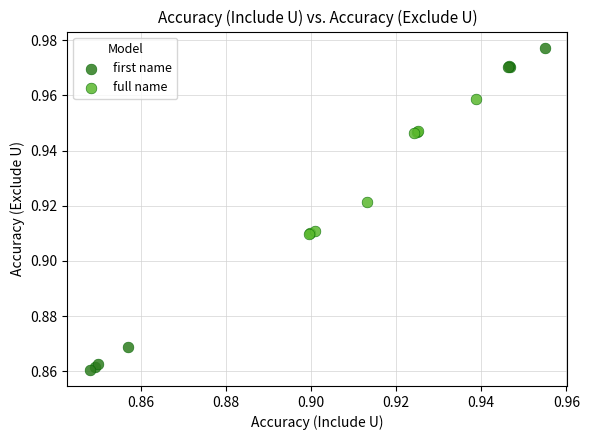

What are all the series names shown in the legend?

first name, full name